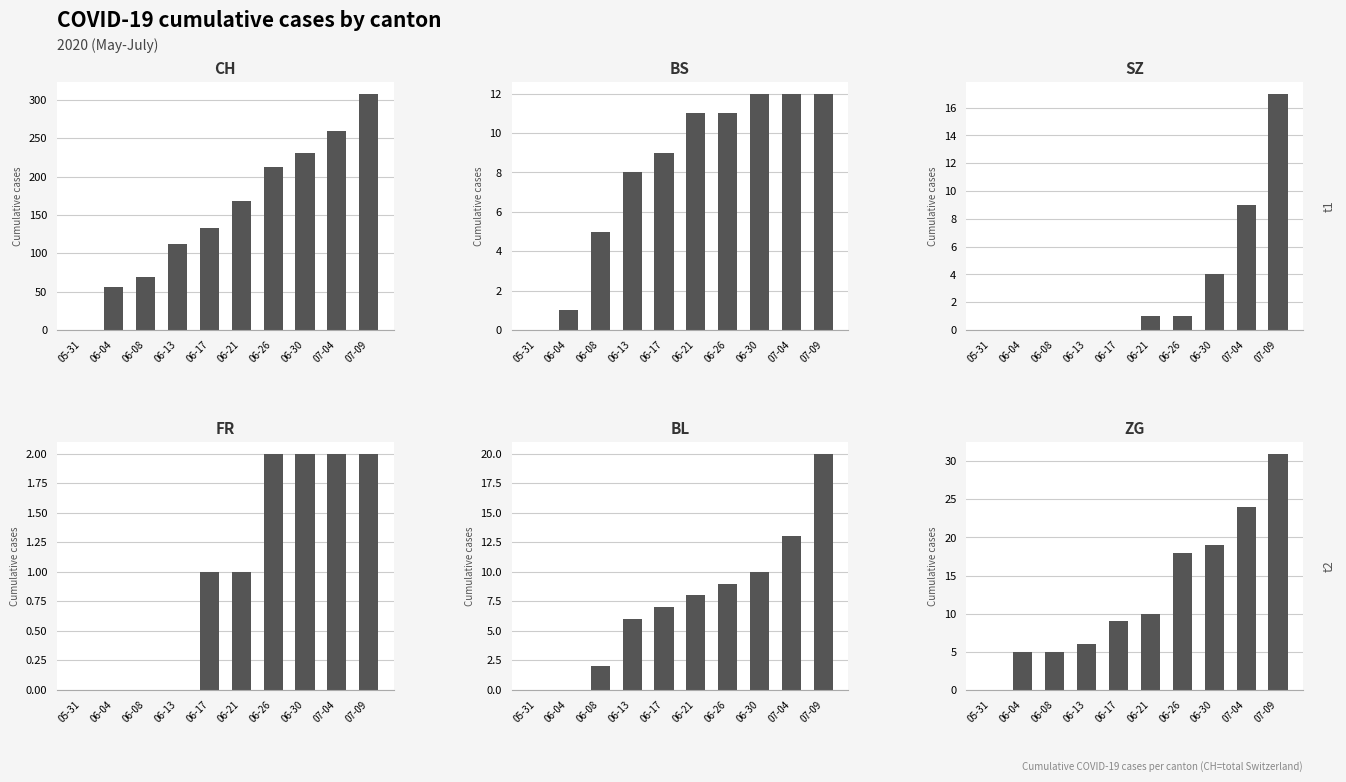

List the series in order of their peak value, lowest first.

FR, BS, SZ, BL, ZG, CH